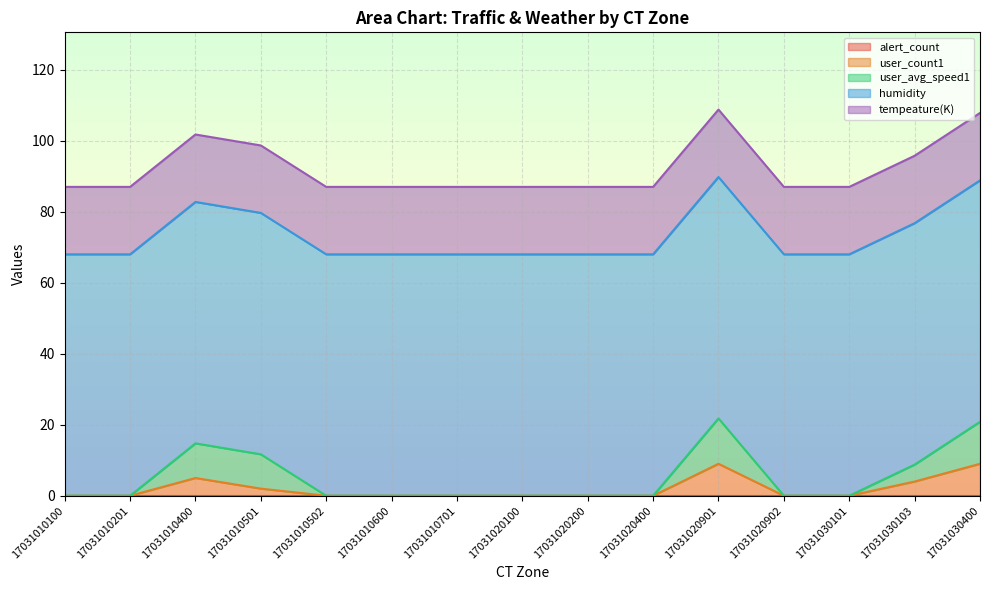

List the labels in order of user_avg_speed1 value, largest first.

17031020901, 17031030400, 17031010400, 17031010501, 17031030103, 17031010100, 17031010201, 17031010502, 17031010600, 17031010701, 17031020100, 17031020200, 17031020400, 17031020902, 17031030101